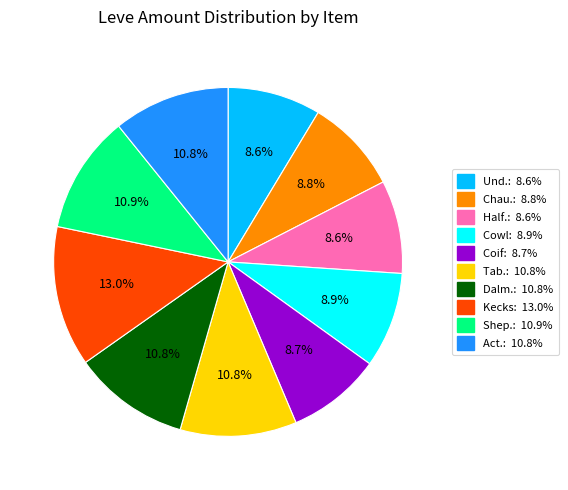

Is there any slice that represents more than half of the pie?

No